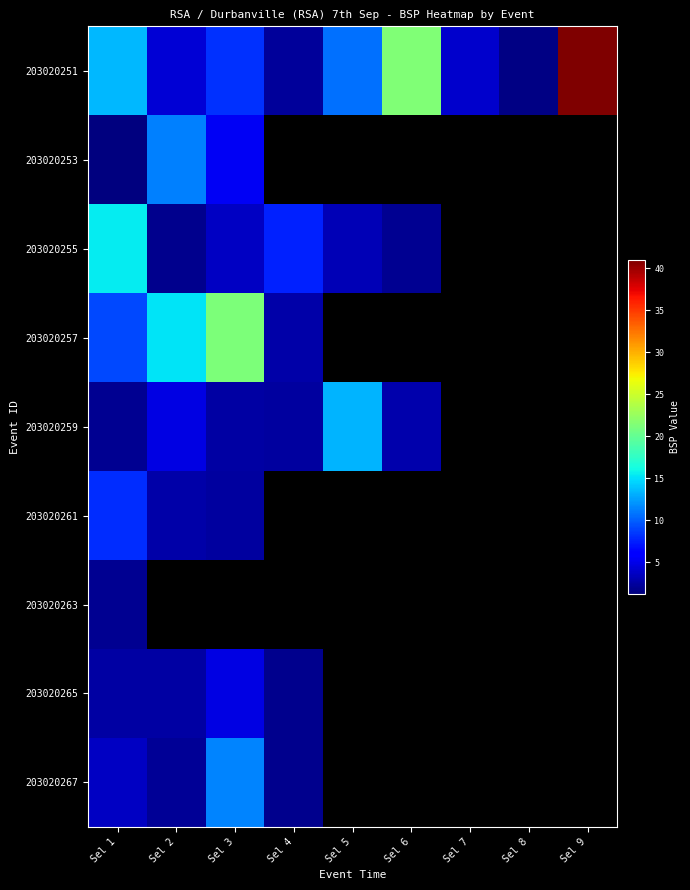

What is the lowest value of the 203020267 series?

1.8